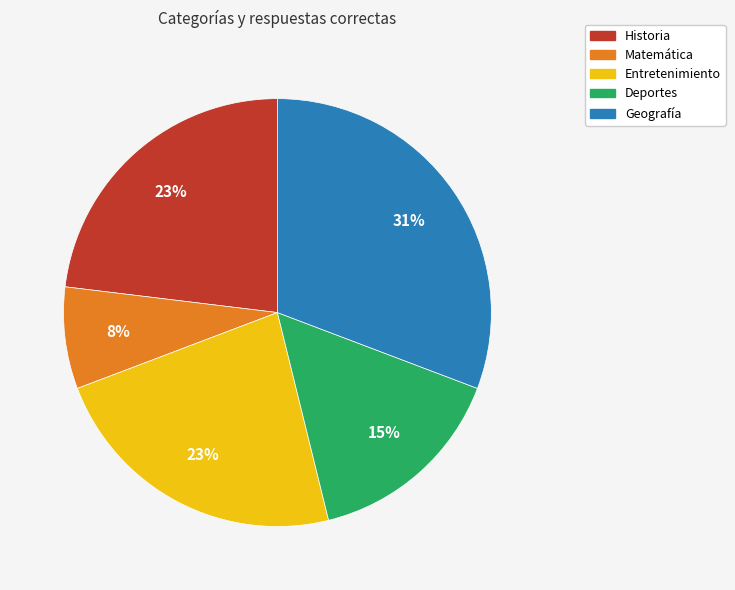

Is there any slice that represents more than half of the pie?

No